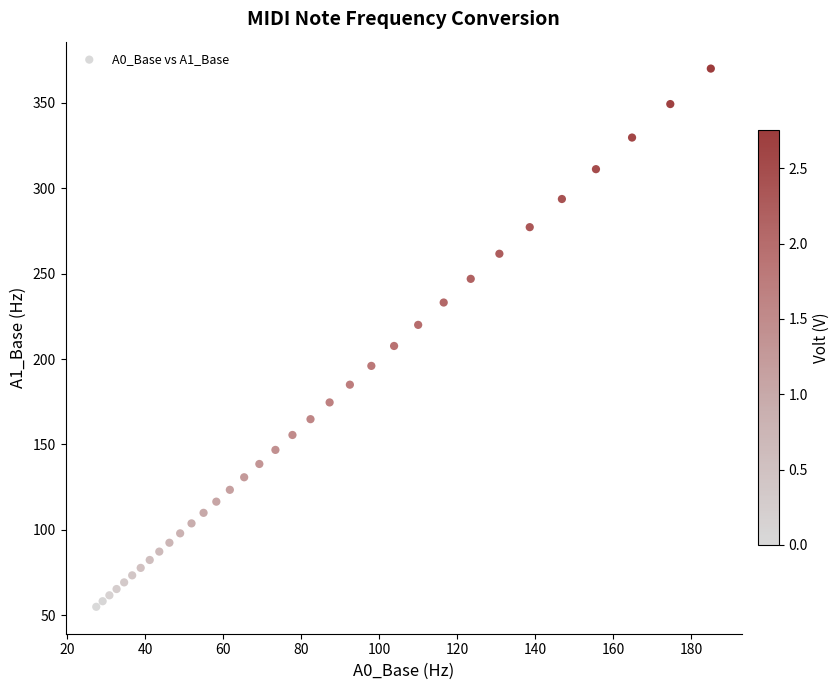

What Y value in the scatter plot is closest to 212?

207.7